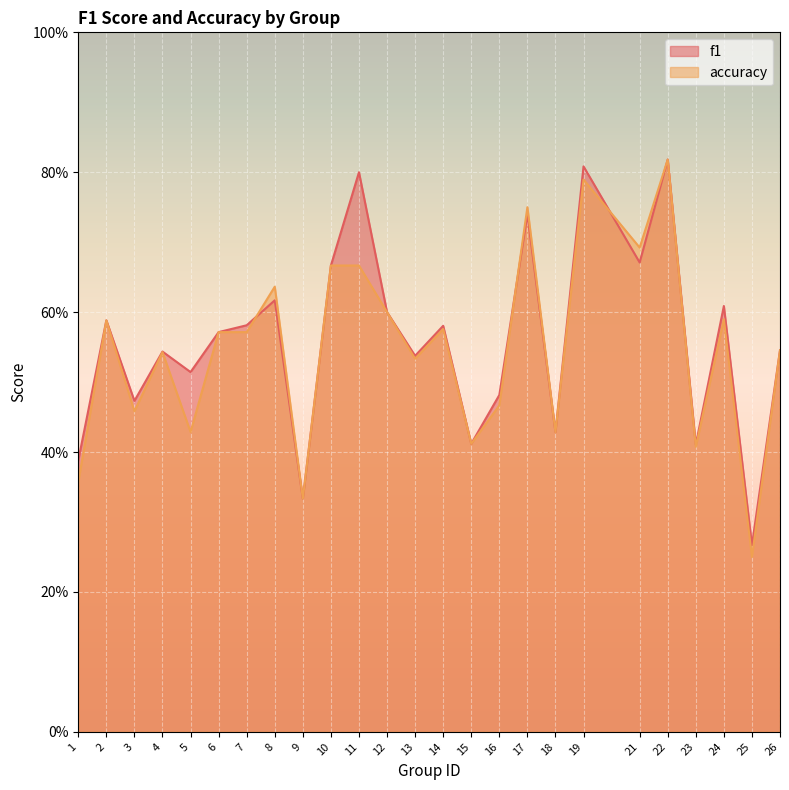

Which label corresponds to the largest value in the chart?

22